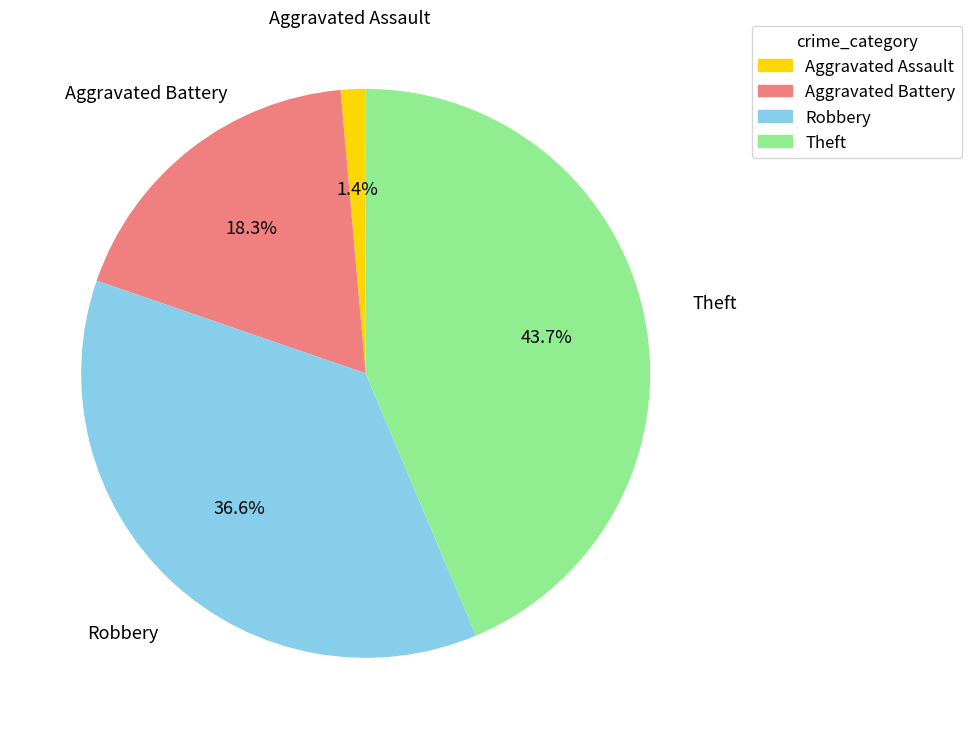

To the nearest percent, what percentage of the pie is Aggravated Assault?

1%